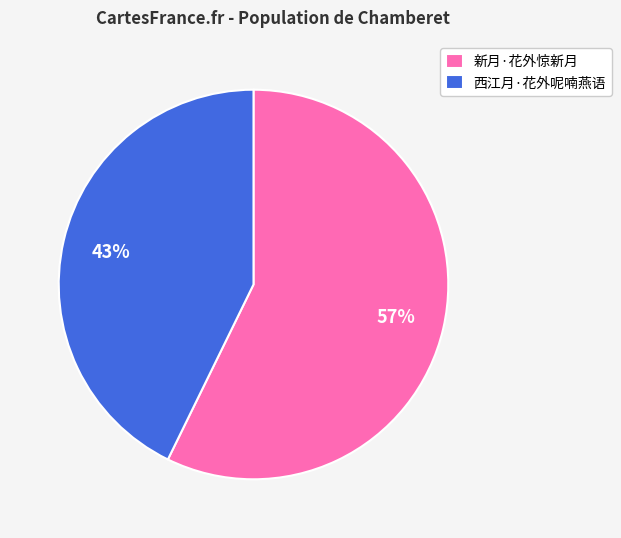

Which slice represents more than half of the pie?

新月·花外惊新月